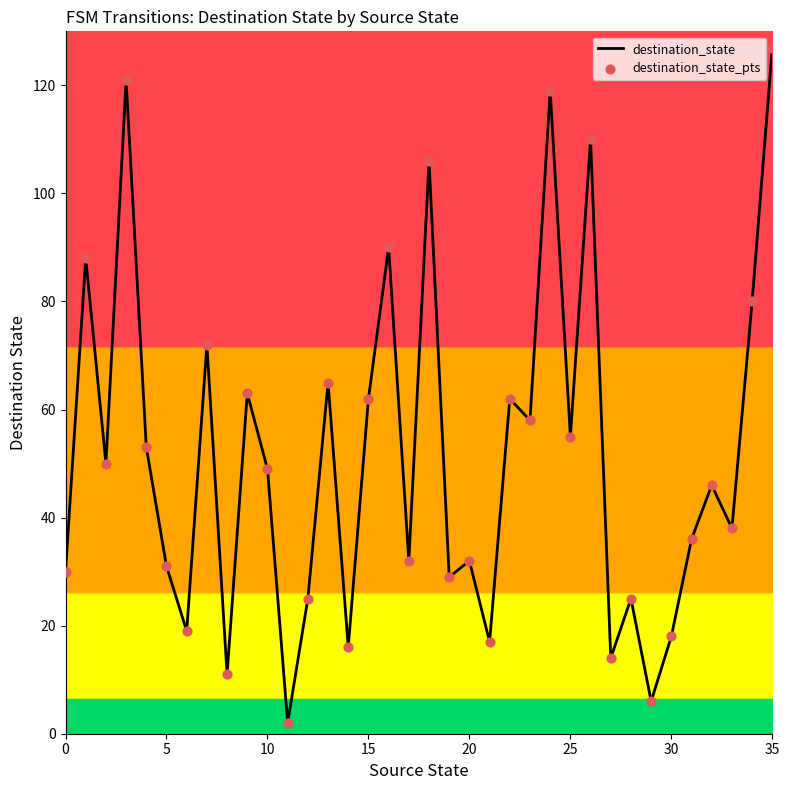

What is the difference between the maximum and minimum values?

125